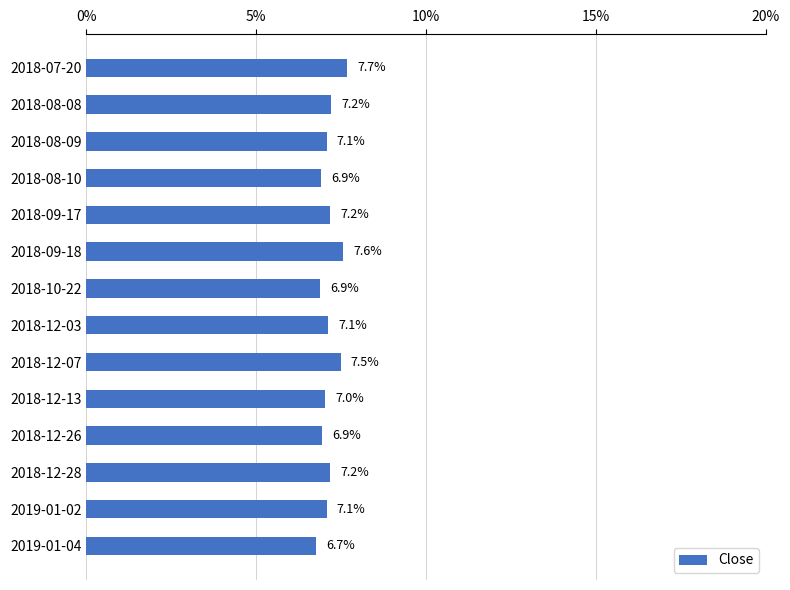

What position from the top is 2019-01-04?

14